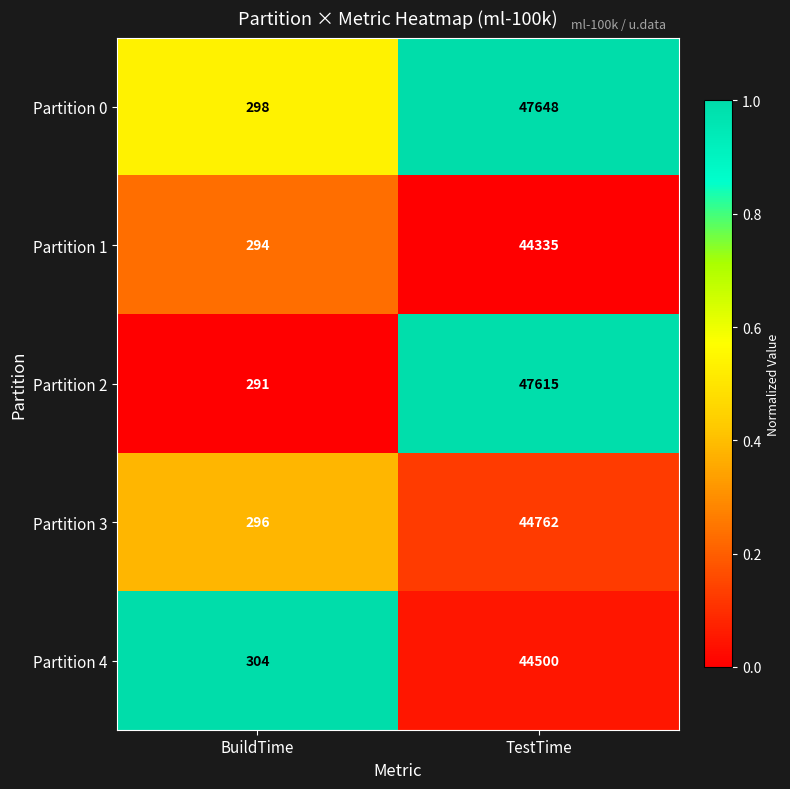

Reading left to right, extract all data points from this chart.

Partition 0: 298	47648
Partition 1: 294	44335
Partition 2: 291	47615
Partition 3: 296	44762
Partition 4: 304	44500